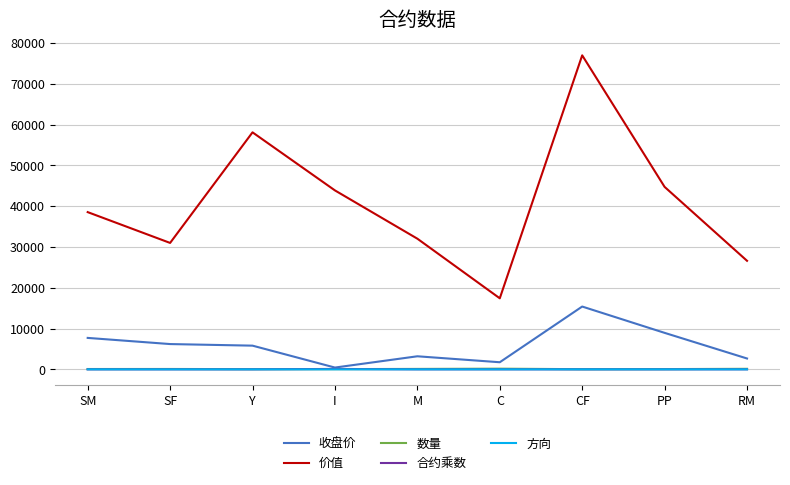

How many lines are shown in the chart?

5